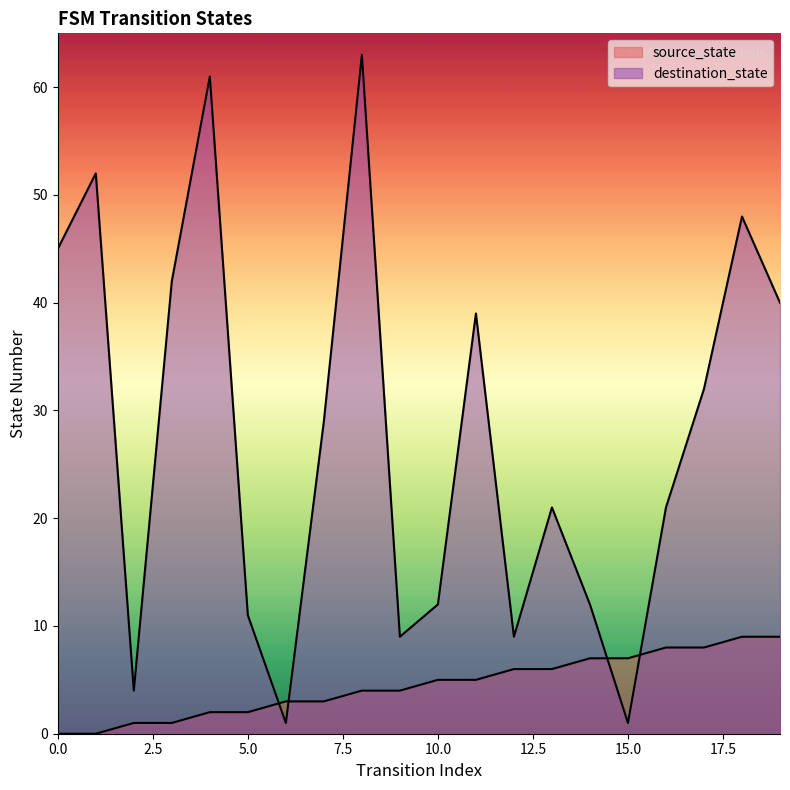

Read the destination_state value at 0, to the nearest 10.

40